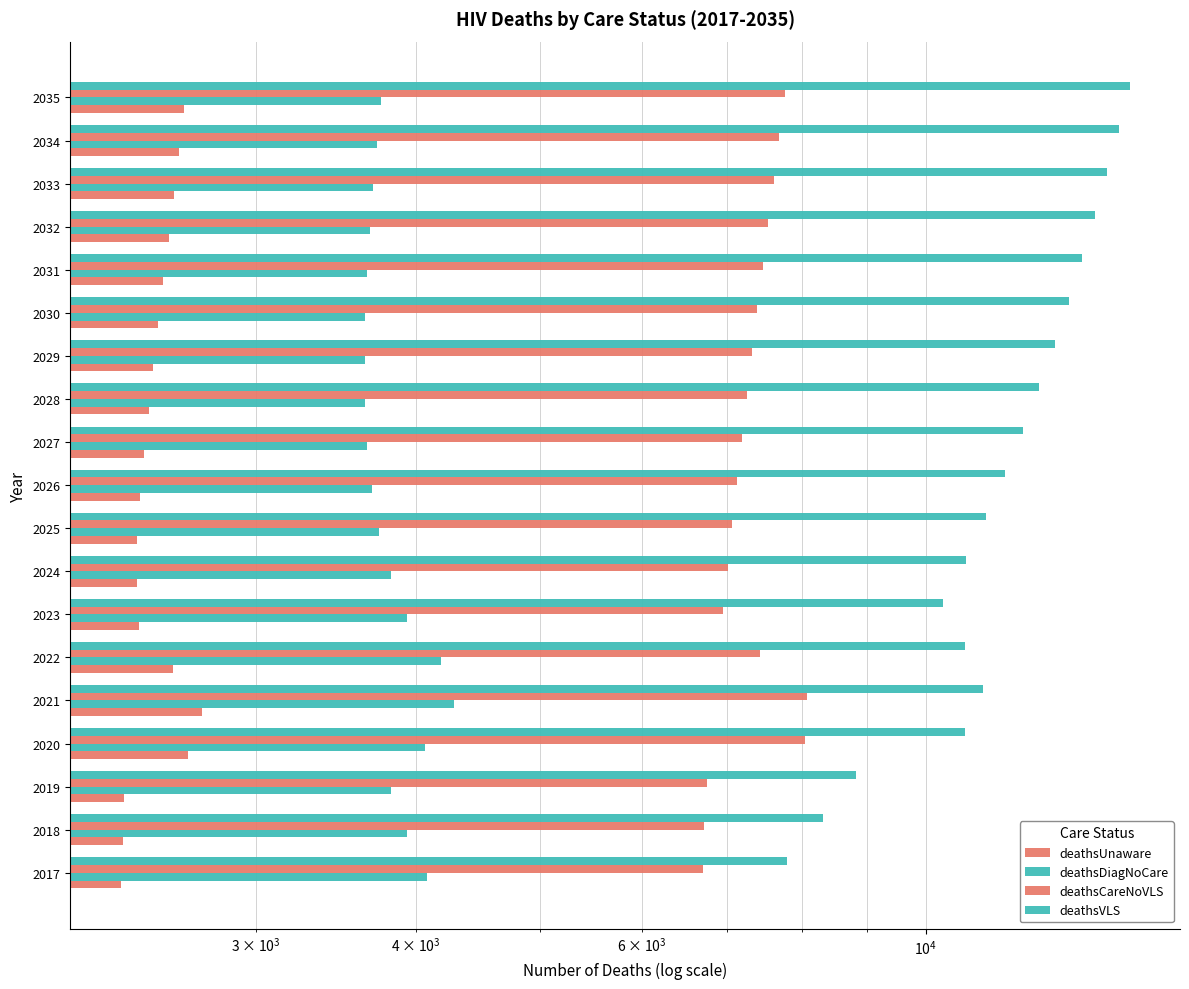

Which series changed the most between 2020 and 2021?

deathsVLS